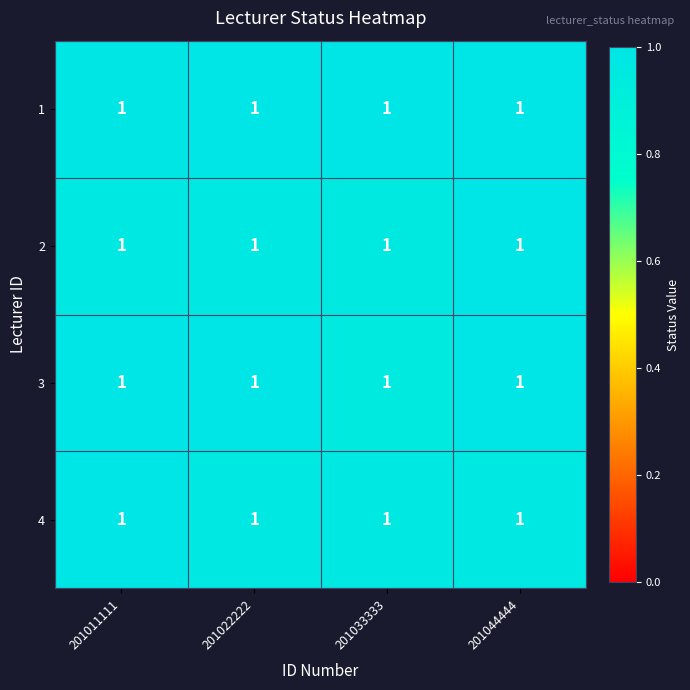

Is it true that 1 equals 0.6 at 201044444?

False